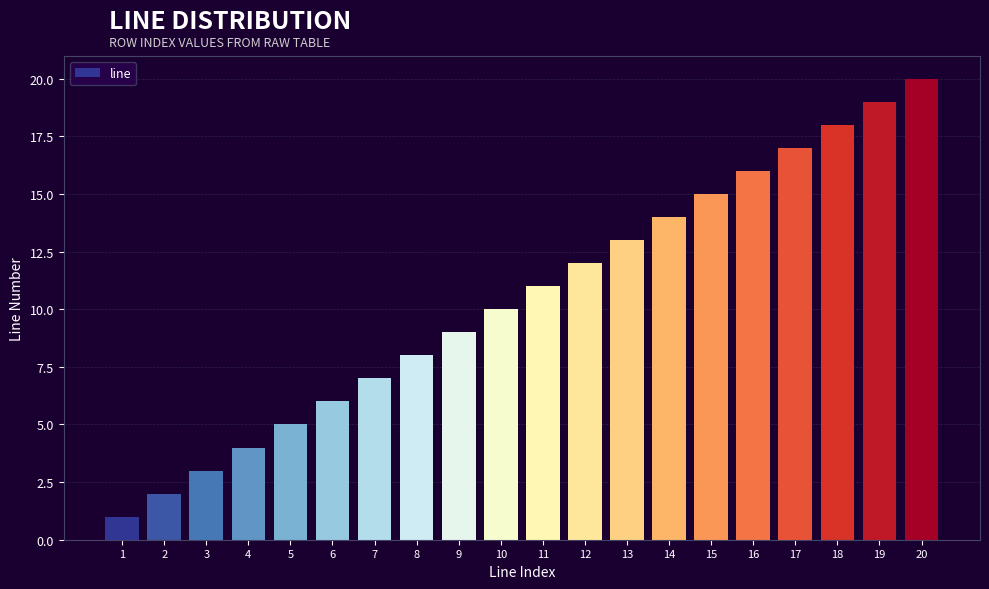

What is the greatest value displayed?

20